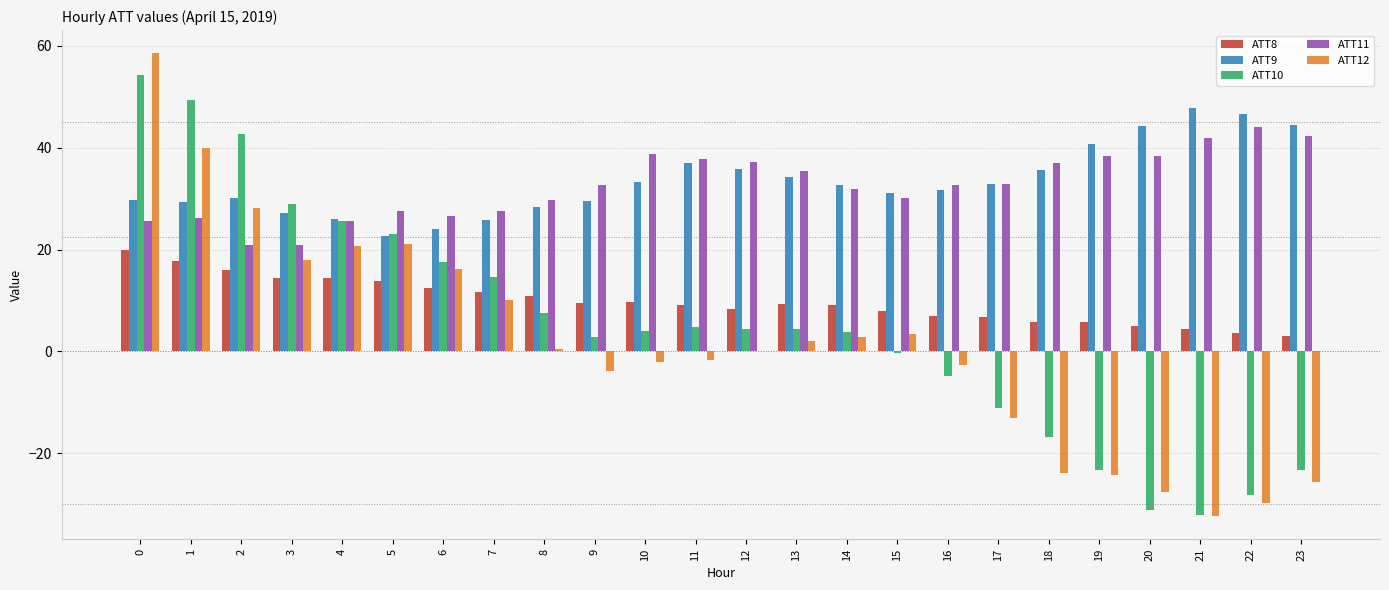

What is the highest value of the ATT10 series?

54.3